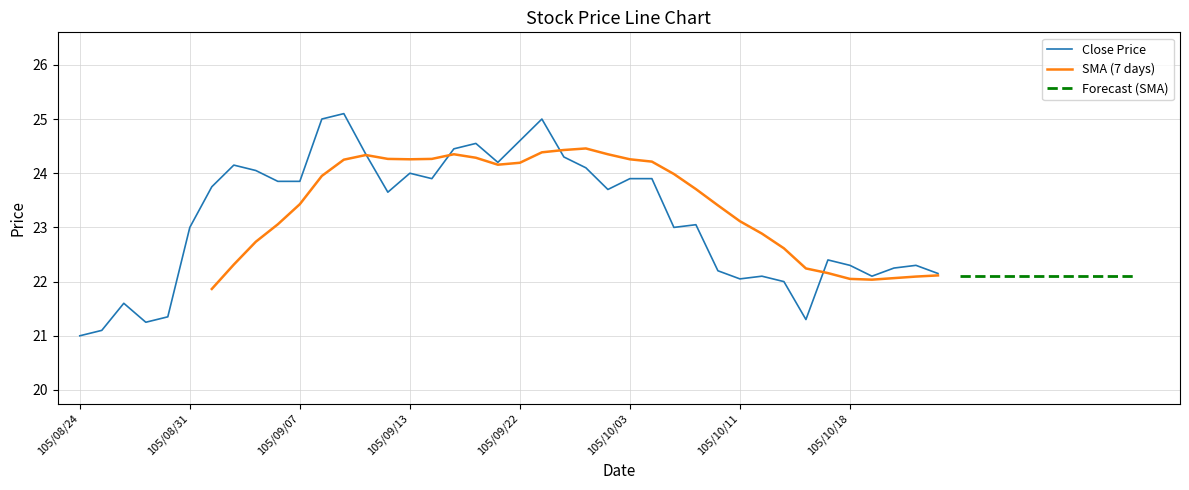

What is the highest value of the Close Price series?

25.1